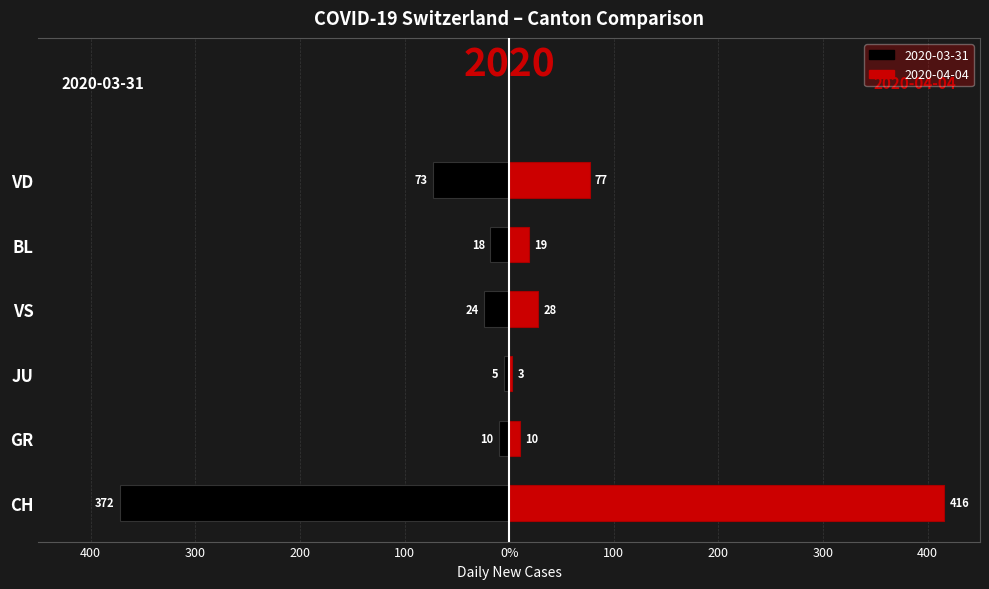

What is the value of the right bar at the 1st from the left?

416